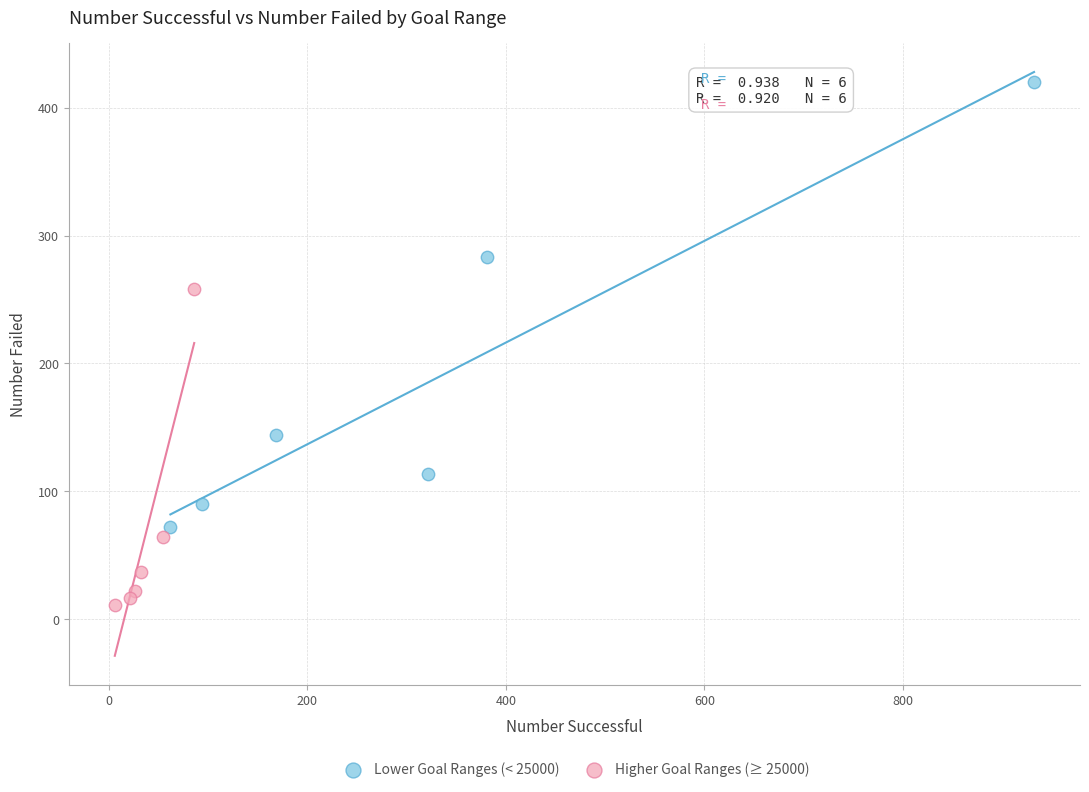

Which series reaches the minimum Y coordinate?

Higher Goal Ranges (≥ 25000)